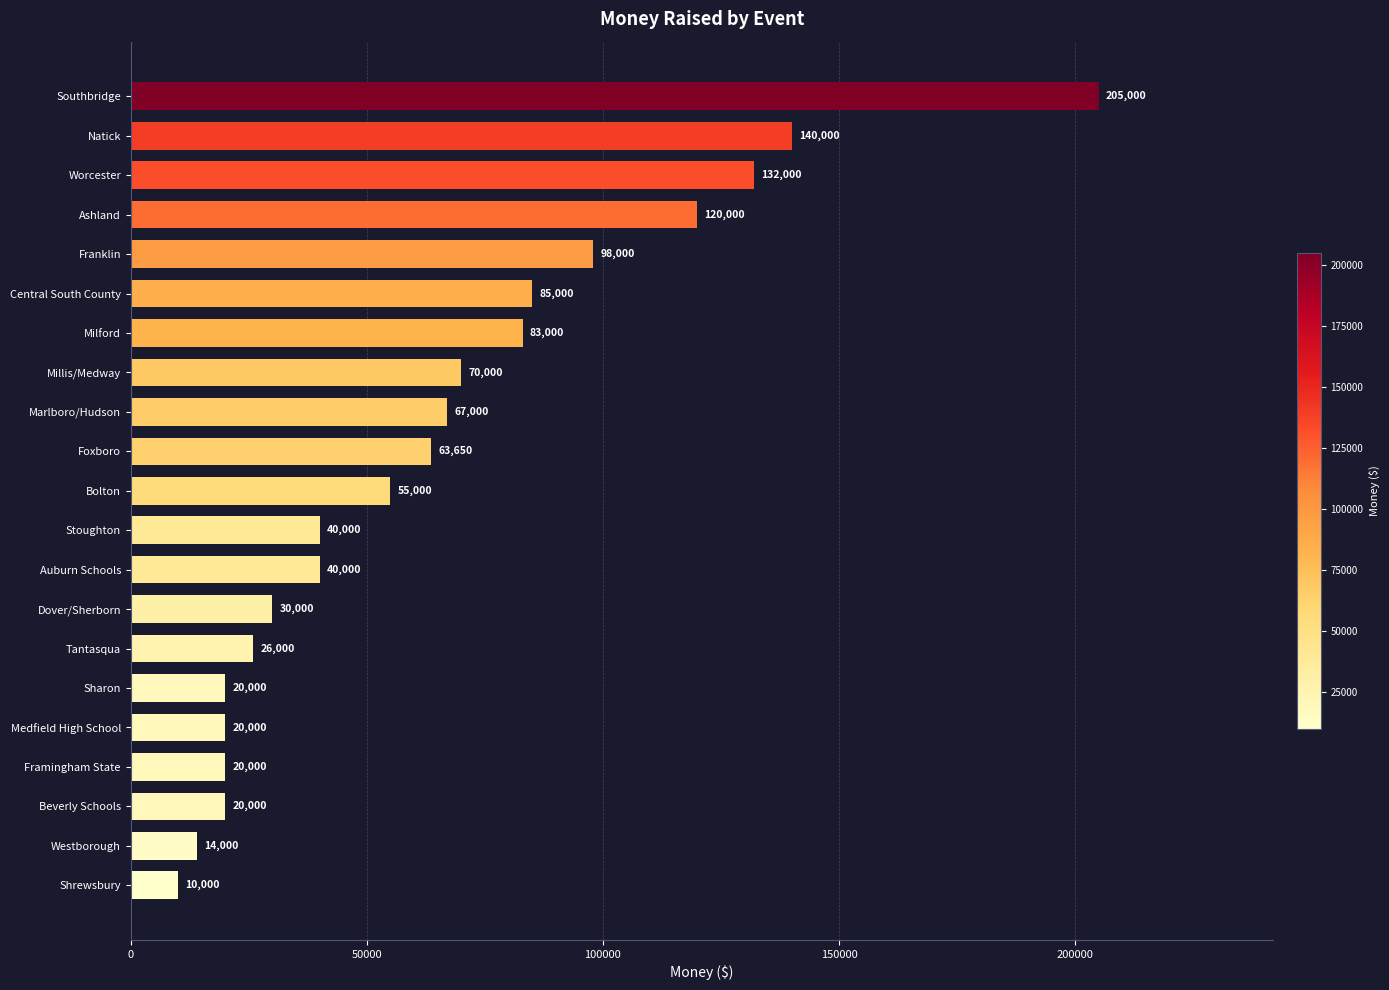

What is the sum of all values?

1358650